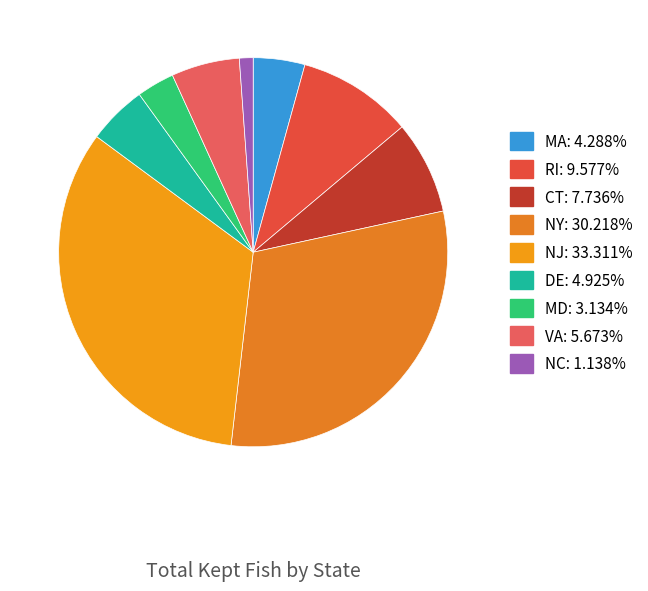

How many segments does this pie chart have?

9